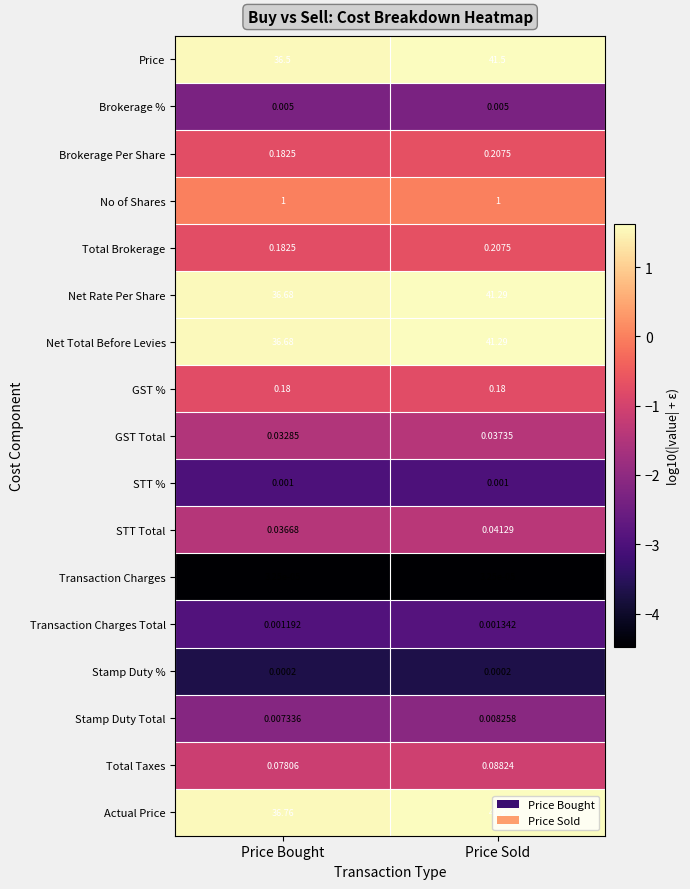

How many series are shown in this chart?

17